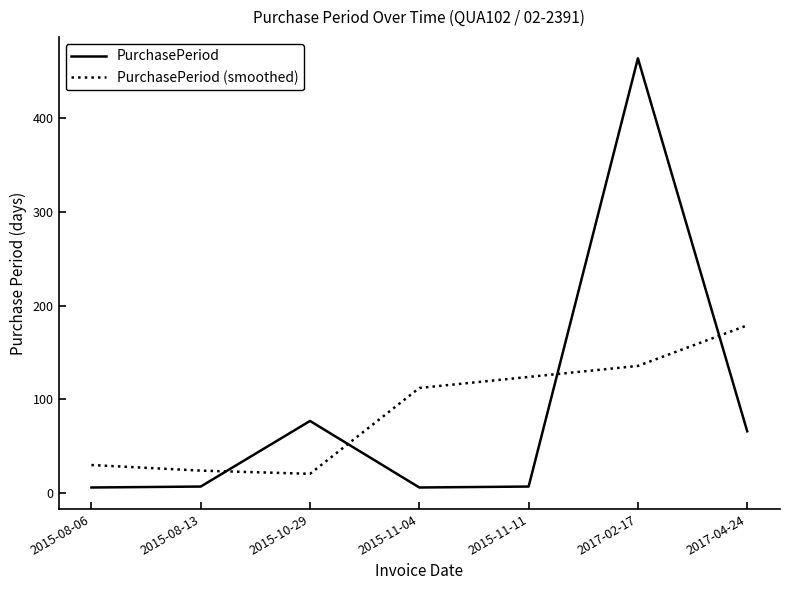

Is the value of PurchasePeriod at 2015-10-29 greater than the value of PurchasePeriod (smoothed) at 2015-11-04?

No